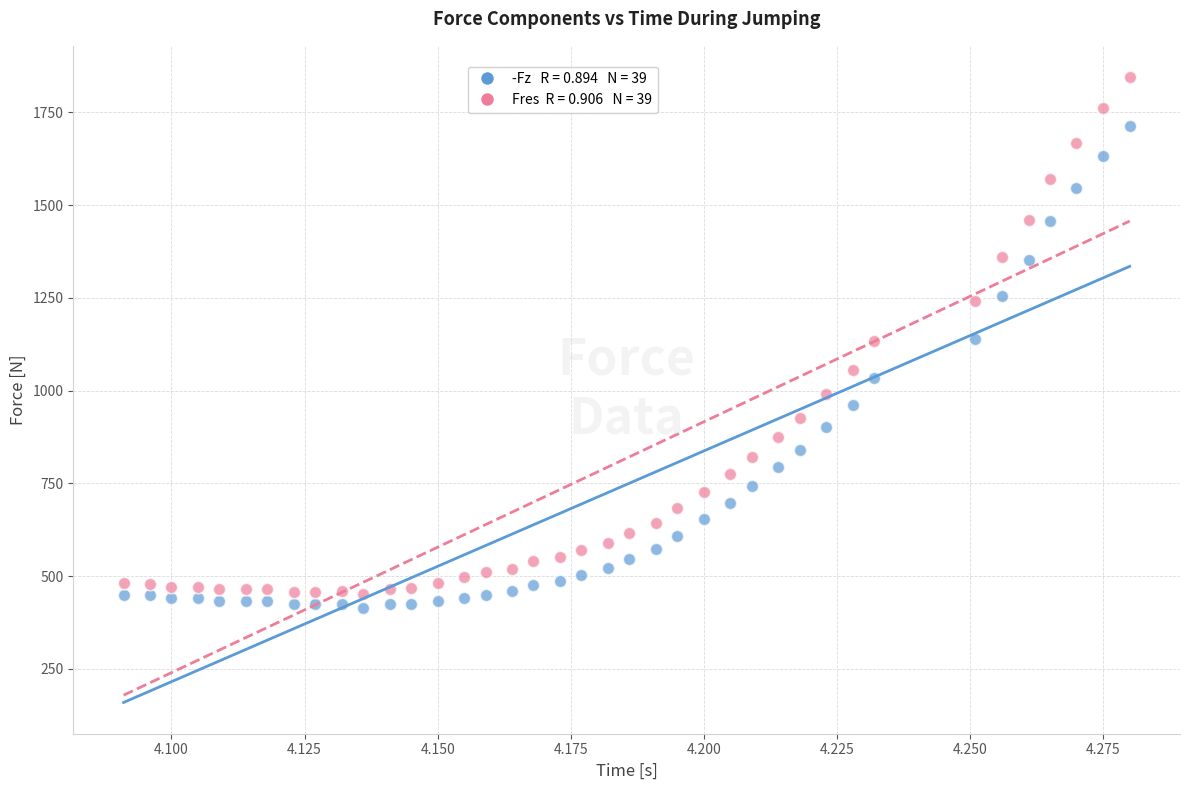

Across all data points, what is the range of Y values (max minus min)?

1430.0